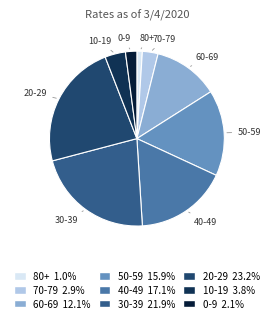

How many slices are in this pie chart?

9